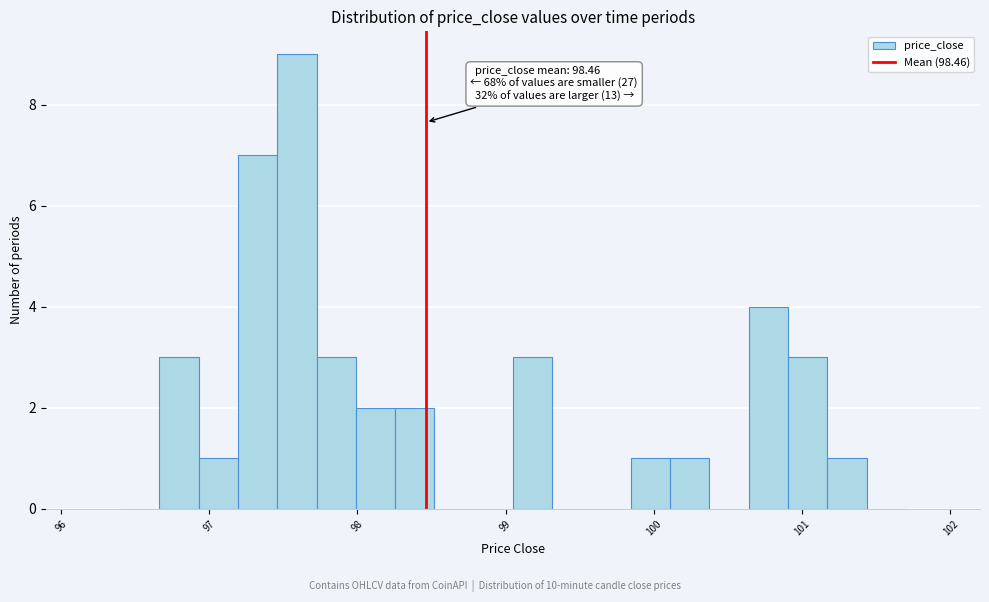

Around what value on the x-axis is the tallest bar? Give the approximate position of its centre, as read against the axis.

97.6